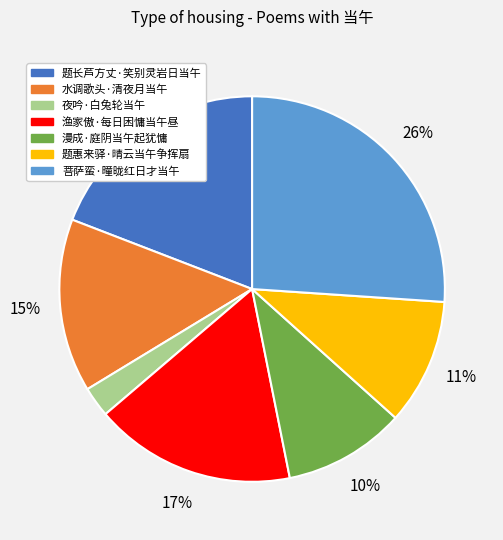

To the nearest percent, what portion does 漫成·庭阴当午起犹慵 represent?

10%